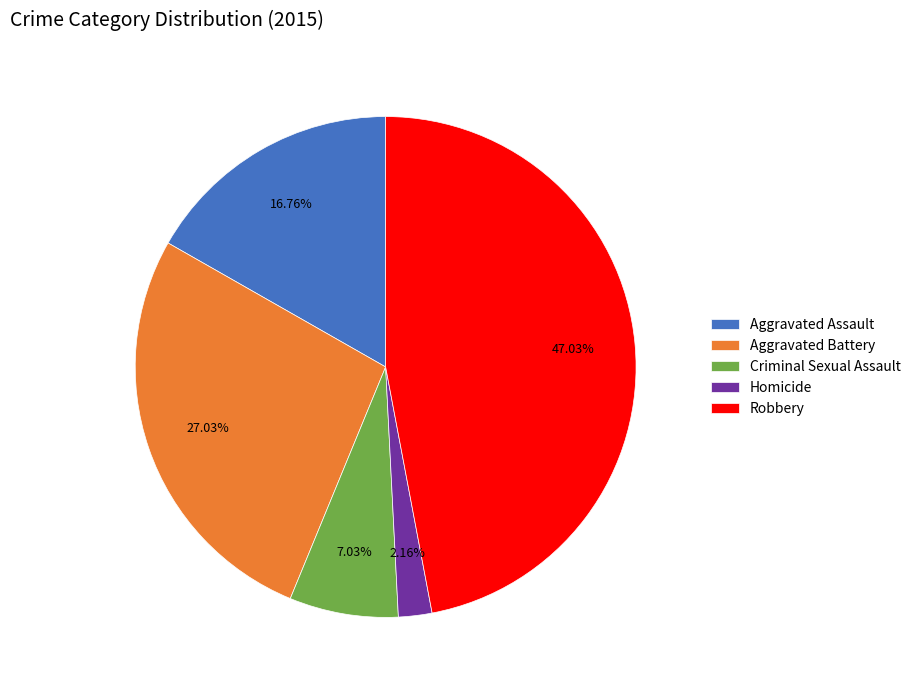

Is there a majority slice in this chart?

No